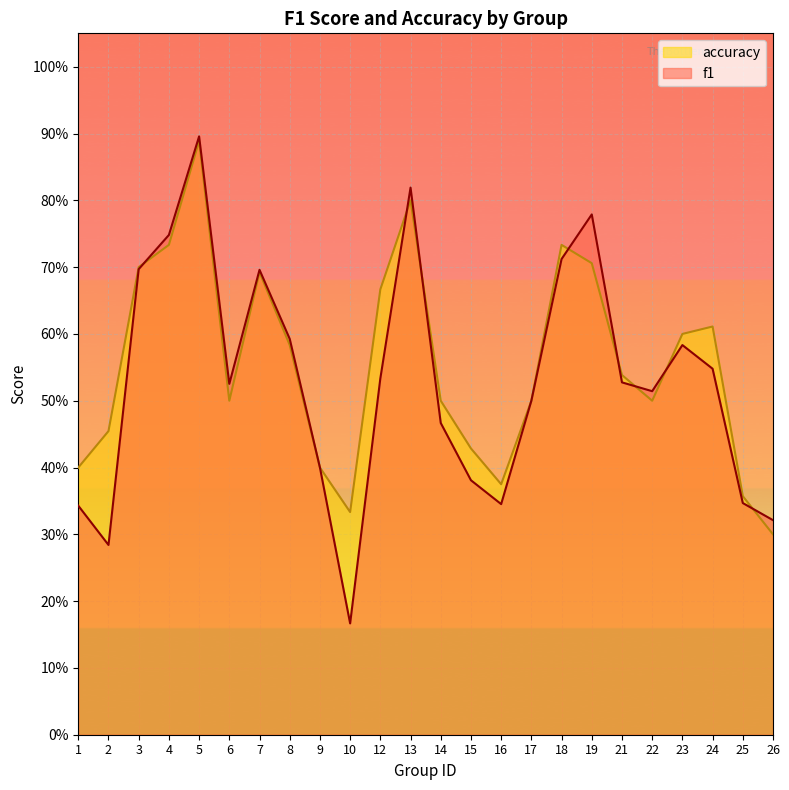

What is the sum of the accuracy values at 10 and 26?

0.6